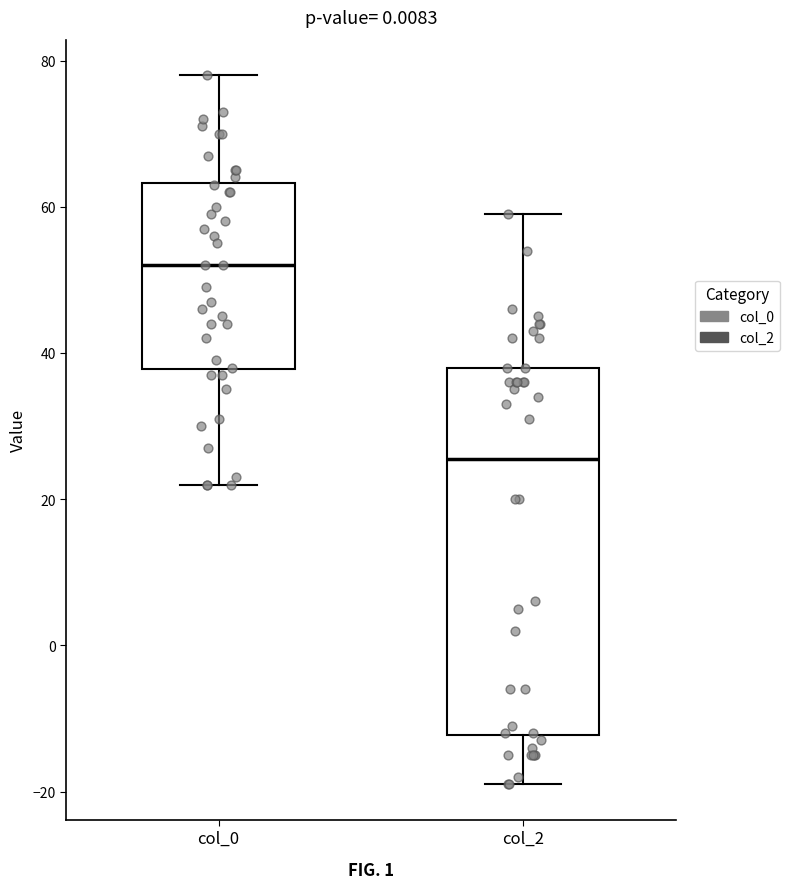

Reading left to right, read every box against the y-axis: the position of its median line, the range the box covers, and the ends of its whiskers. The values are not printed on the chart, so give them approximately, as read against the axis.

col_0: median 52, box 38 to 64, whiskers 22 to 78
col_2: median 26, box -12 to 38, whiskers -18 to 60